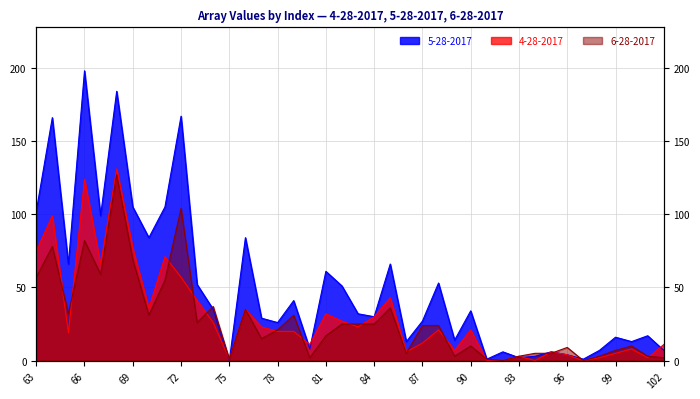

What is the value of the 6-28-2017 point at the 20th from the left?

25